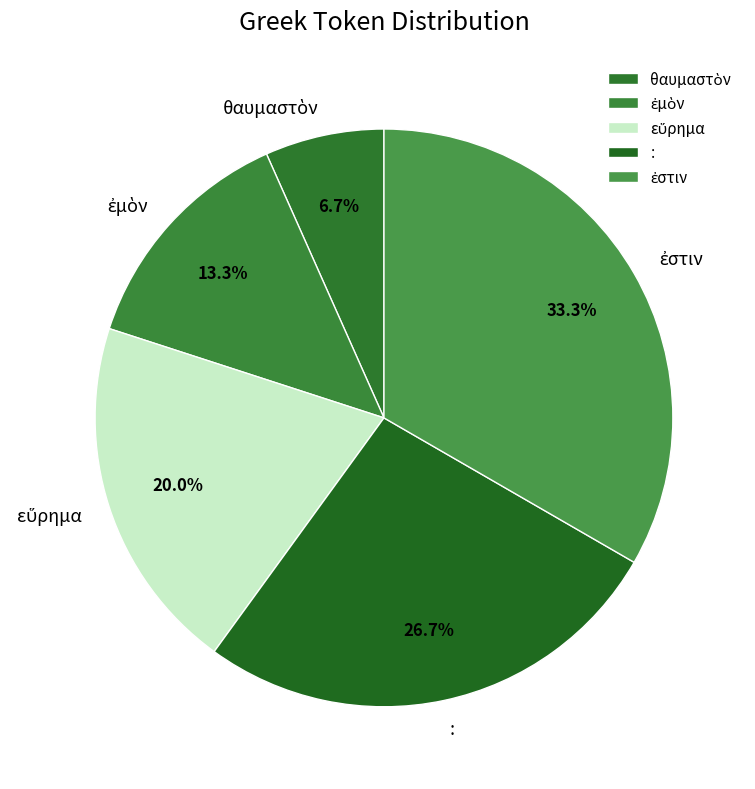

Is there any slice that represents more than half of the pie?

No